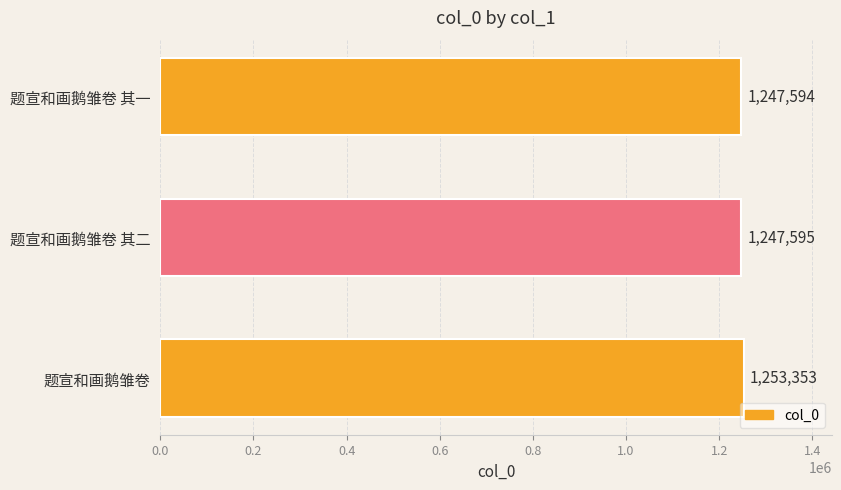

What is the change in value from 题宣和画鹅雏卷 to 题宣和画鹅雏卷 其一?

-5759